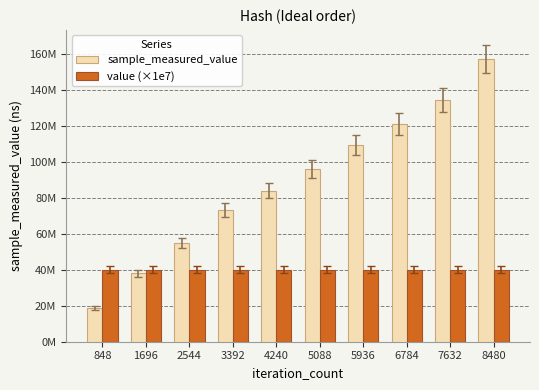

What is the maximum value for sample_measured_value?

157331760